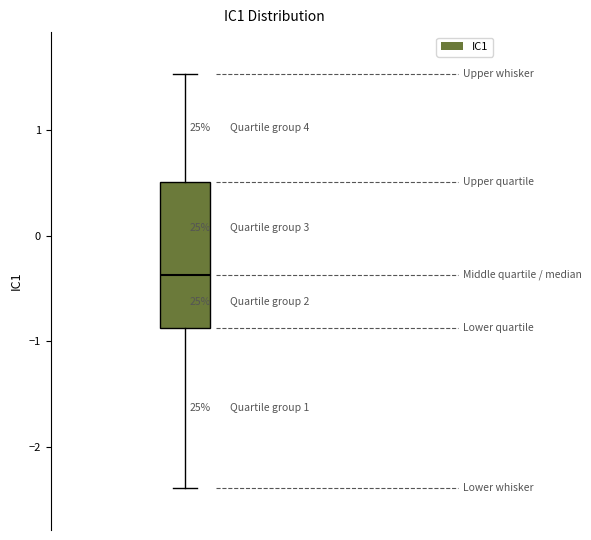

Read this box plot against the y-axis: the position of the median line, the range covered by the box, and the ends of both whiskers. The values are not printed on the chart, so give them approximately, as read against the axis.

median -0.4, box -0.9 to 0.5, whiskers -2.4 to 1.5